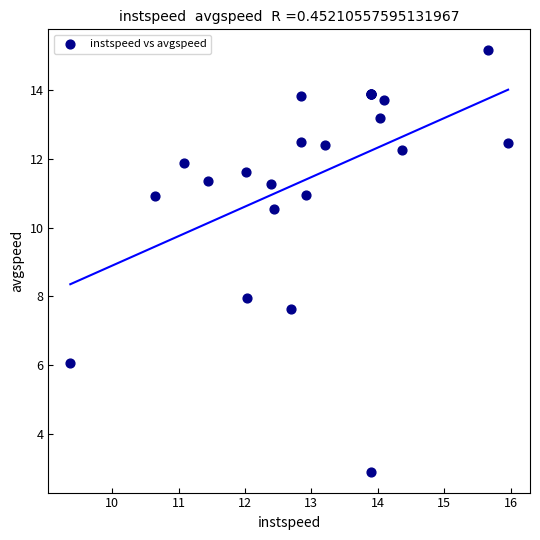

What Y value in the scatter plot is closest to 9?

7.9